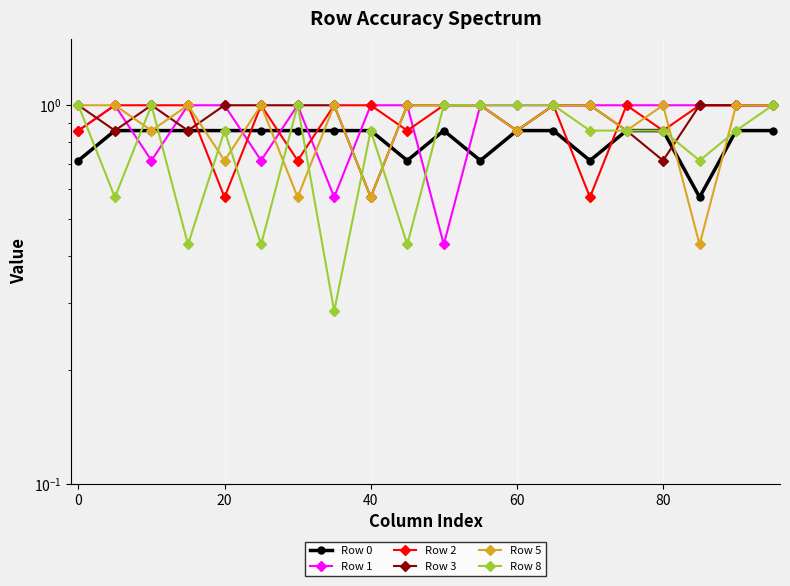

What is the average value of the Row 8 series?

0.8